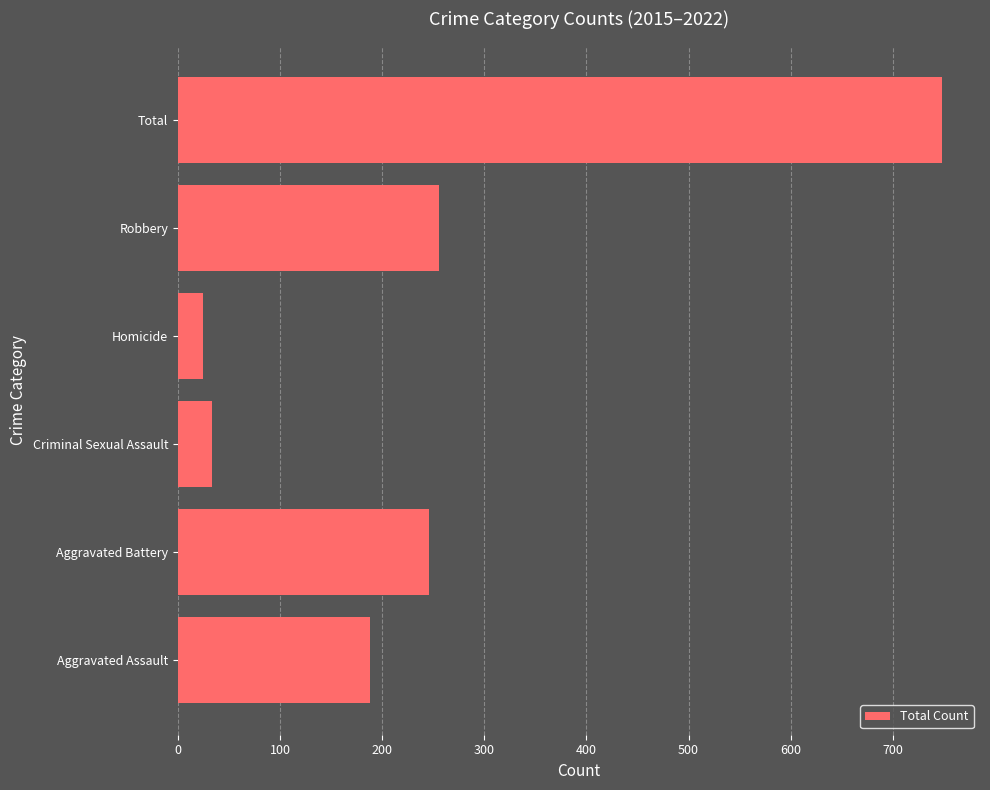

Are the bars grouped side by side (vs. stacked)?

No